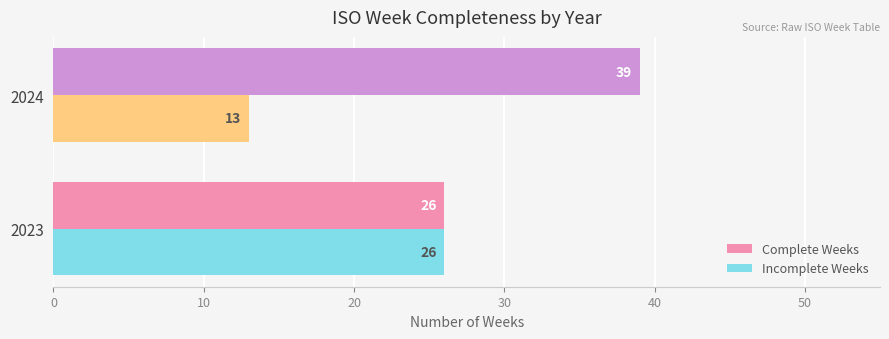

What is the difference between the highest and lowest values at 2024?

26